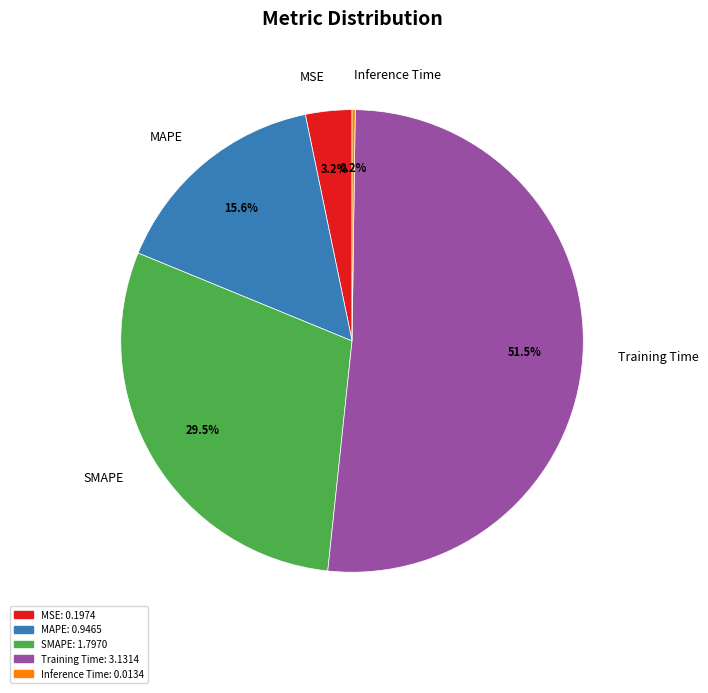

Which slice is the largest?

Training Time